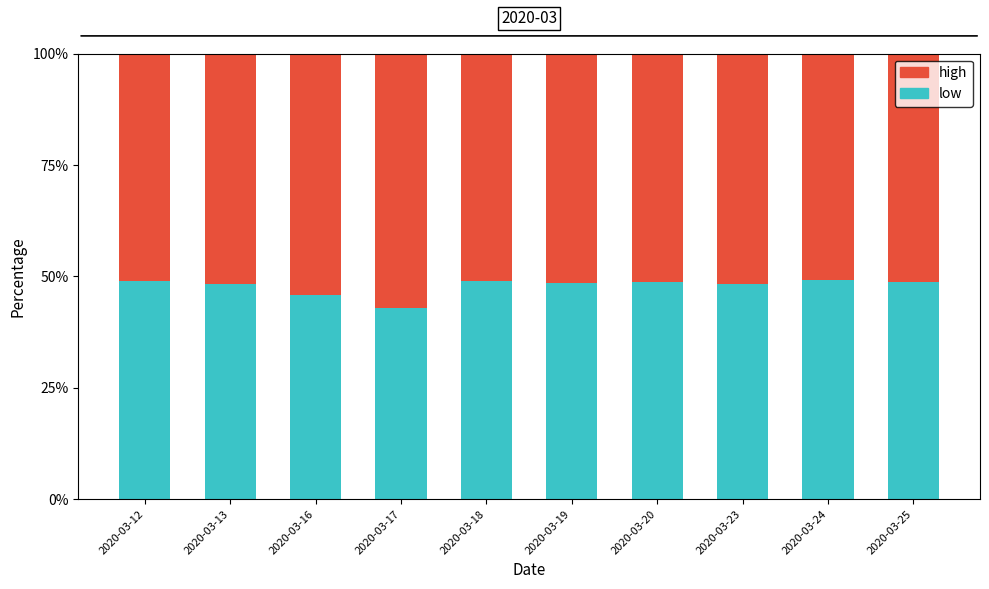

What is the approximate value of low at 2020-03-18?

49.0